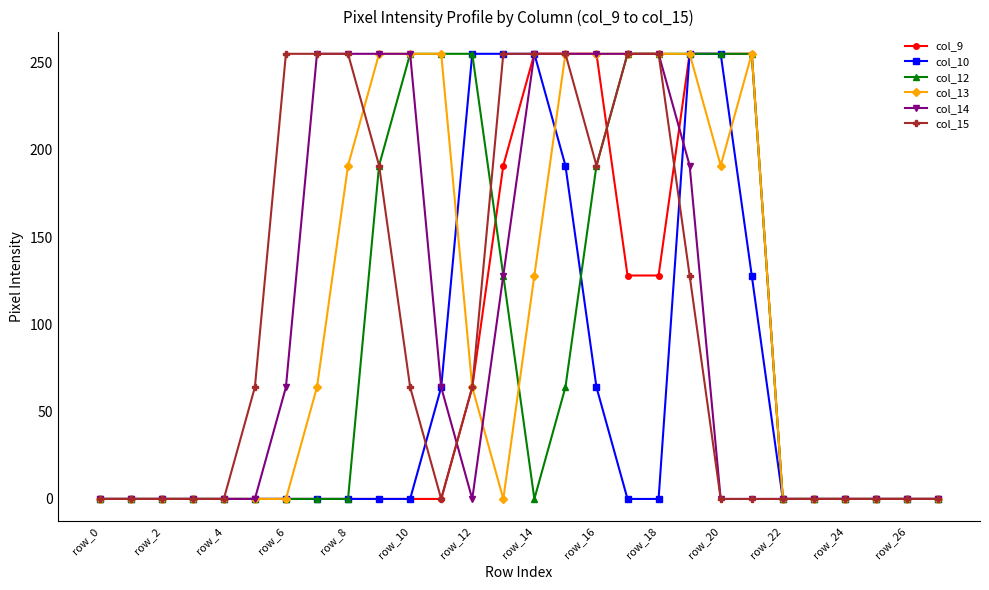

How many lines are shown in the chart?

6